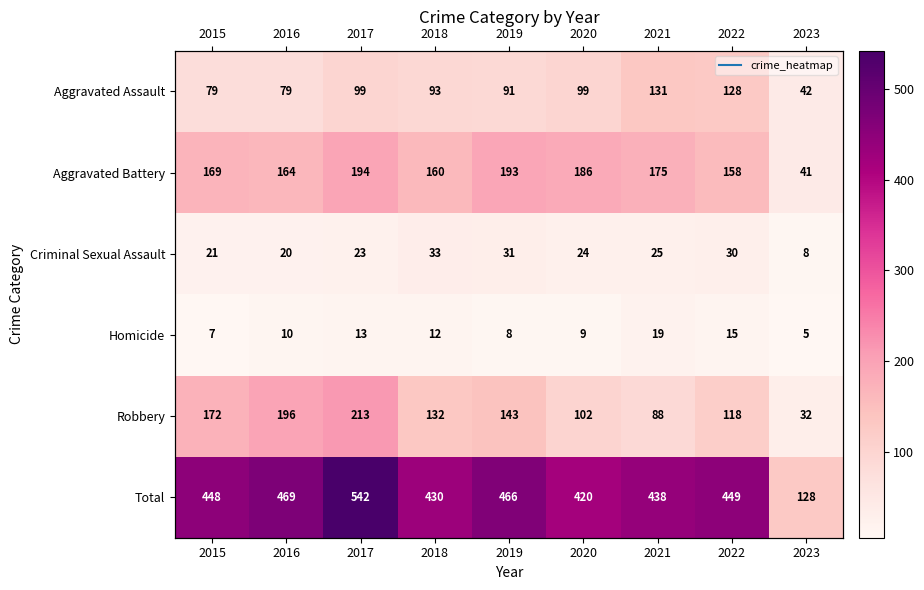

Where does the Criminal Sexual Assault series first go above 24?

2018